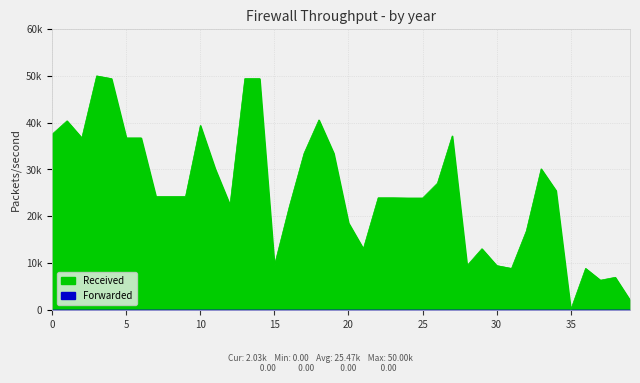

What is the ratio of the value at 9 to the value at 0?

0.6